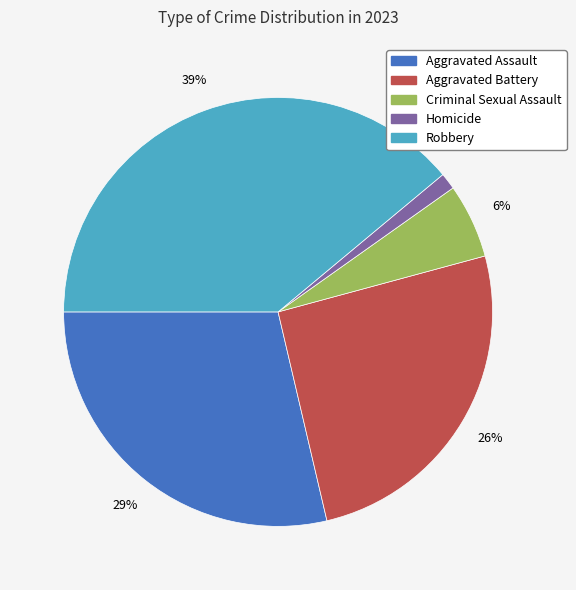

Is there a majority slice in this chart?

No